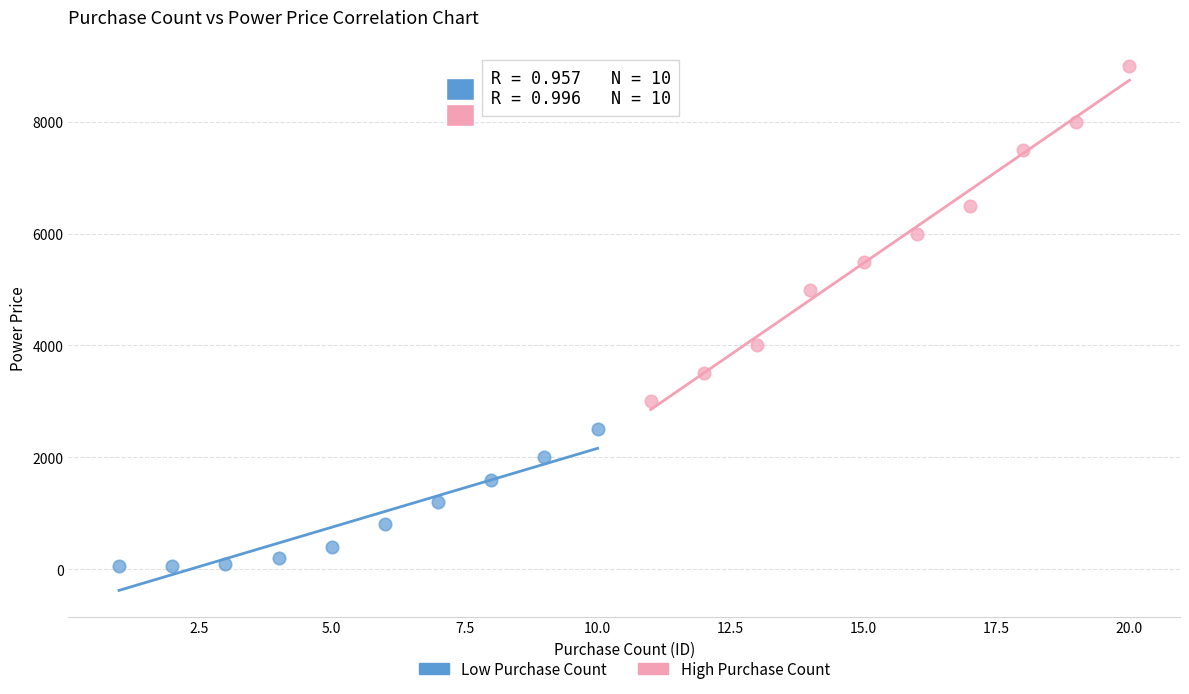

What are all the series names shown in the legend?

Low Purchase Count, High Purchase Count